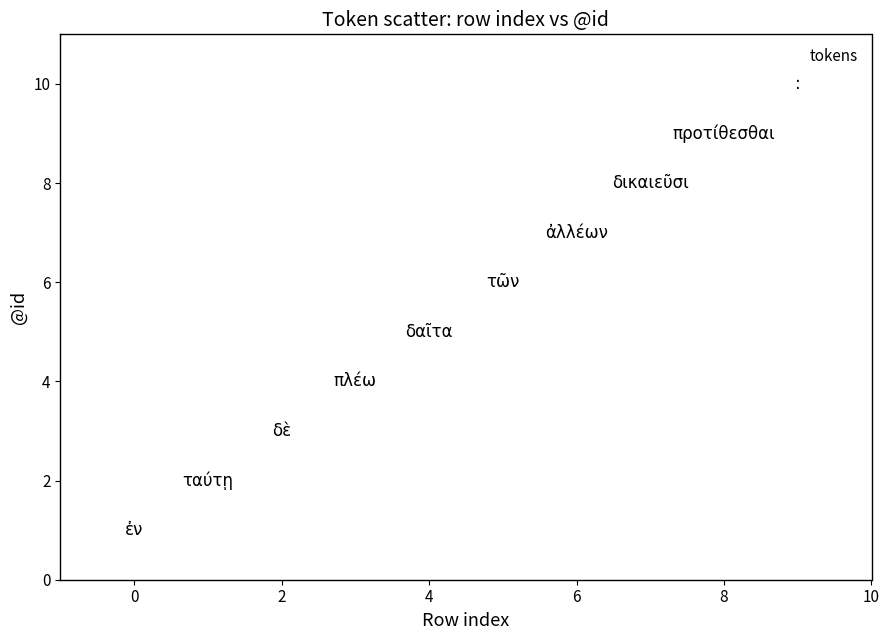

What is the average Y value?

6